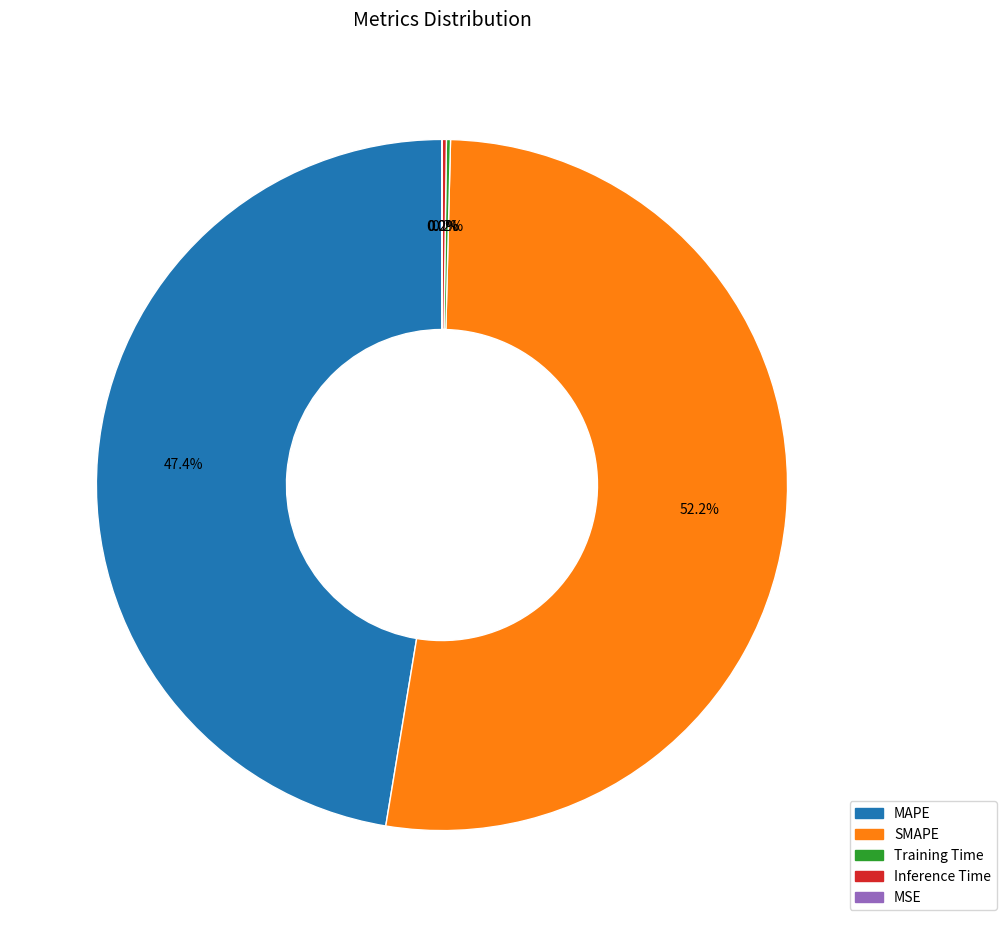

Which category has the biggest portion of the pie?

SMAPE